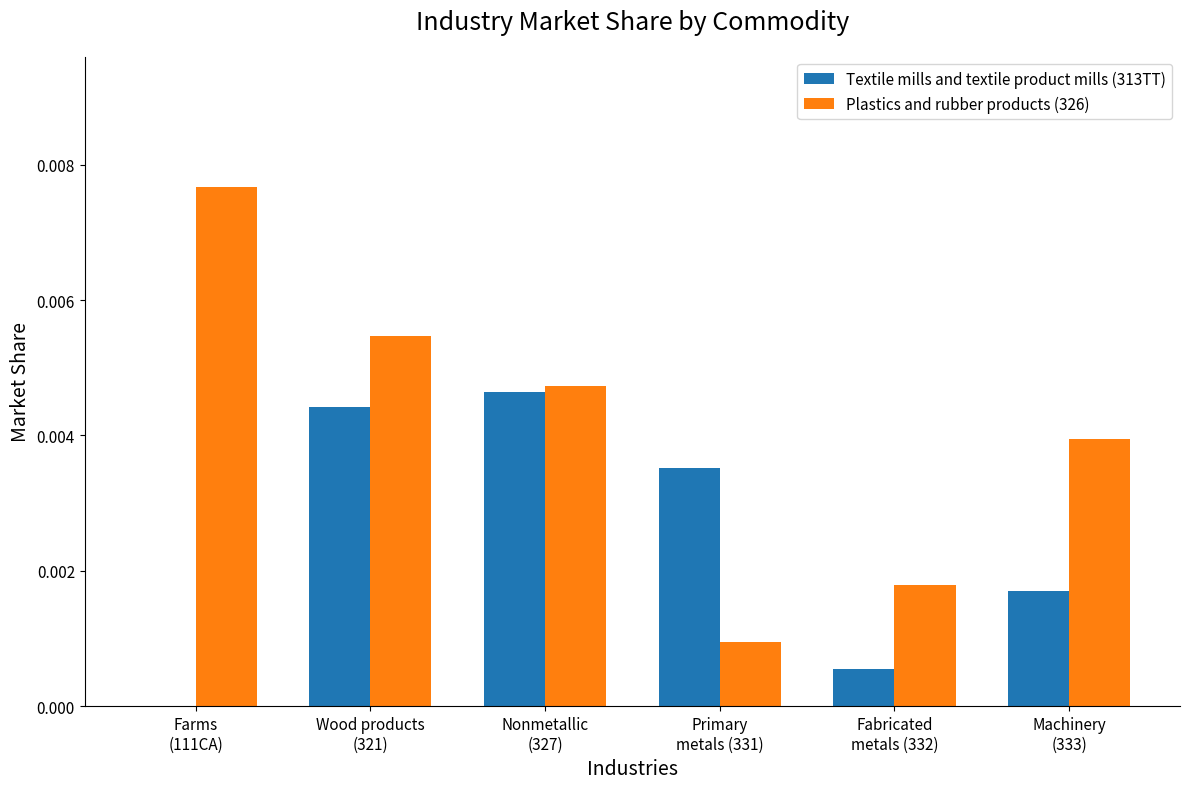

Which series has the largest total across all categories?

Plastics and rubber products (326)